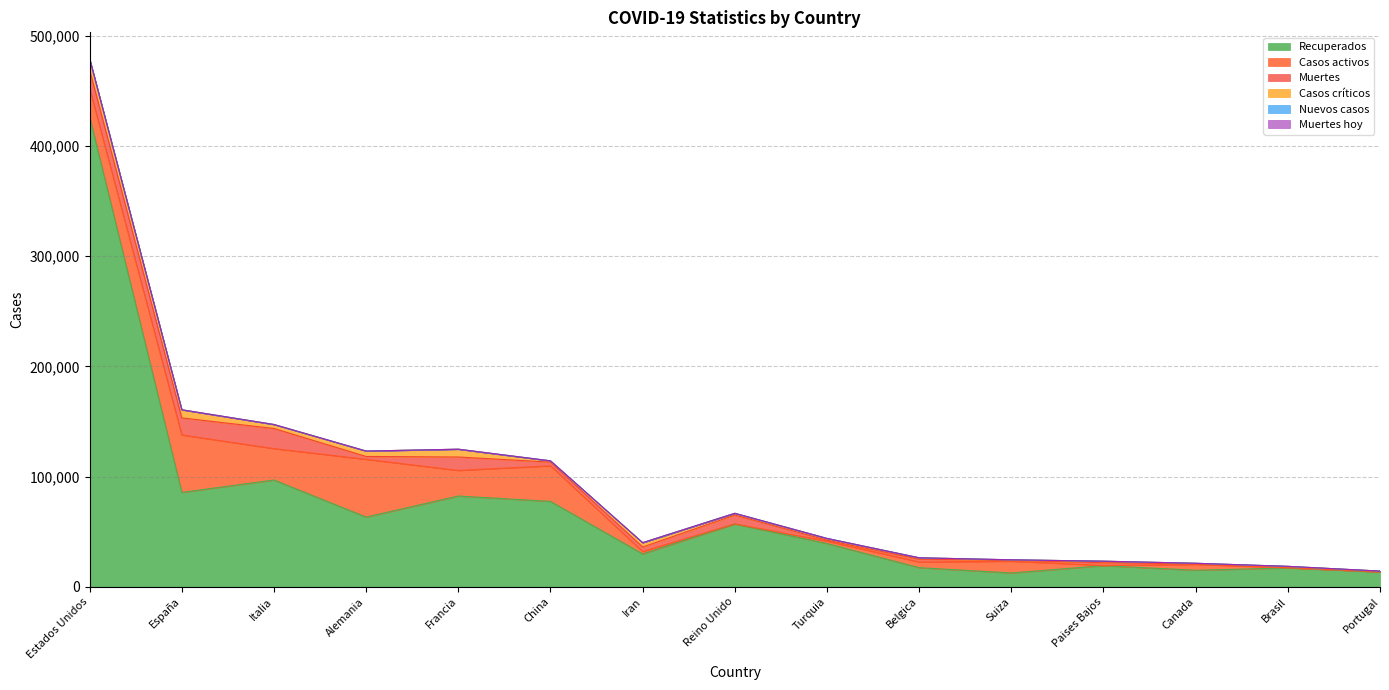

What is the difference between the second highest and second lowest values in the Muertes series?

16188